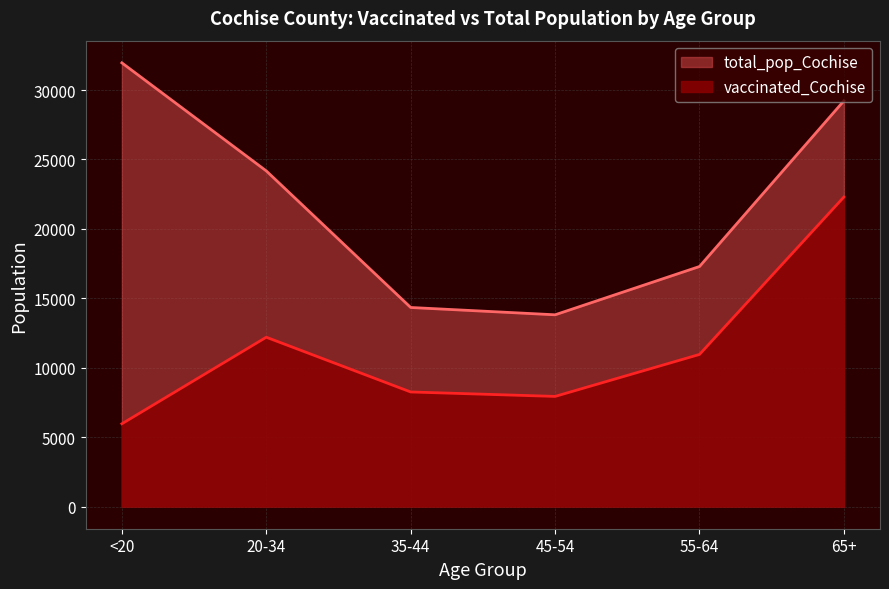

What are all the series names shown in the legend?

total_pop_Cochise, vaccinated_Cochise